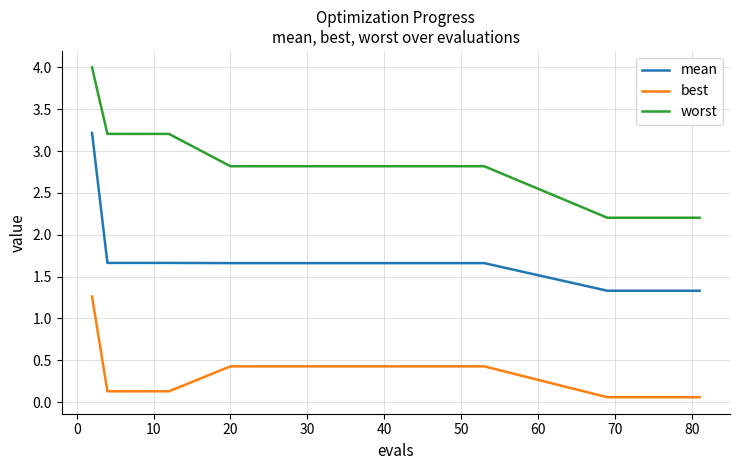

Is this an area chart (filled region under the line)?

No